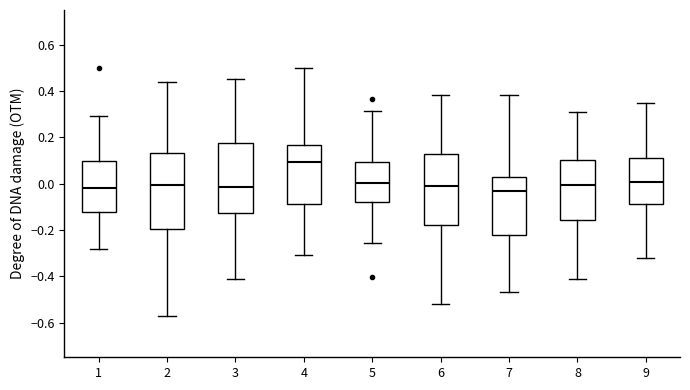

Reading left to right, read every box against the y-axis: the position of its median line, the range the box covers, and the ends of its whiskers. The values are not printed on the chart, so give them approximately, as read against the axis.

1: median -0.02, box -0.12 to 0.10, whiskers -0.28 to 0.30
2: median 0.00, box -0.20 to 0.14, whiskers -0.58 to 0.44
3: median -0.02, box -0.12 to 0.18, whiskers -0.42 to 0.46
4: median 0.10, box -0.08 to 0.16, whiskers -0.30 to 0.50
5: median 0.00, box -0.08 to 0.10, whiskers -0.26 to 0.32
6: median -0.02, box -0.18 to 0.12, whiskers -0.52 to 0.38
7: median -0.04, box -0.22 to 0.02, whiskers -0.46 to 0.38
8: median 0.00, box -0.16 to 0.10, whiskers -0.42 to 0.30
9: median 0.00, box -0.08 to 0.12, whiskers -0.32 to 0.34